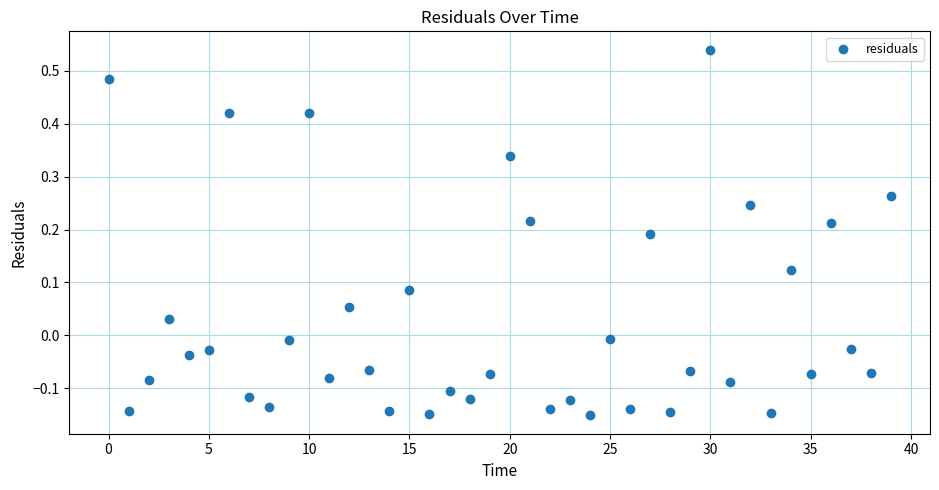

What is the range of Y values (max minus min)?

0.7